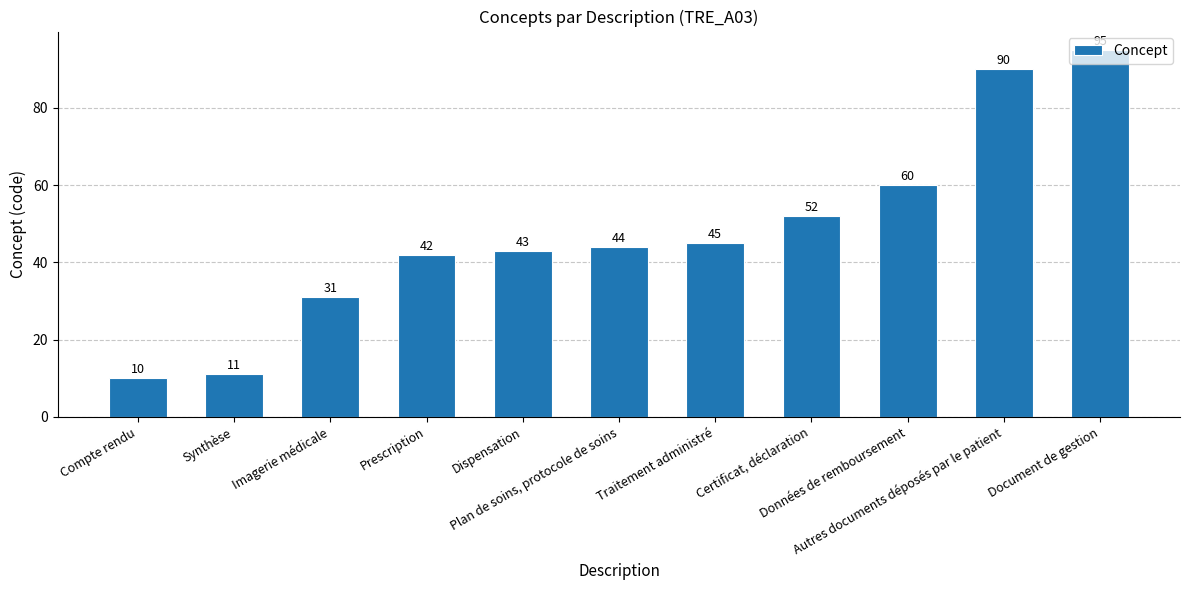

What is the difference between the values at Certificat, déclaration and Dispensation?

9